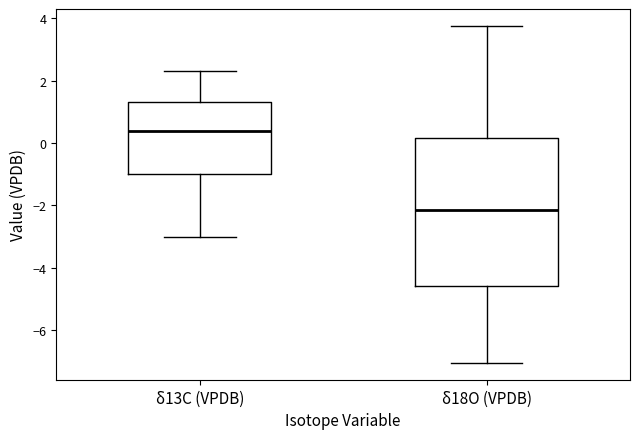

Which box's median line is the highest?

δ13C (VPDB)